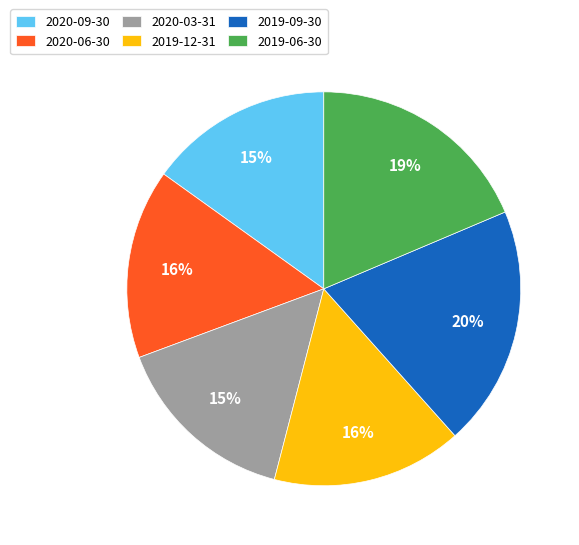

Does 2019-09-30 represent more than half of the total?

No